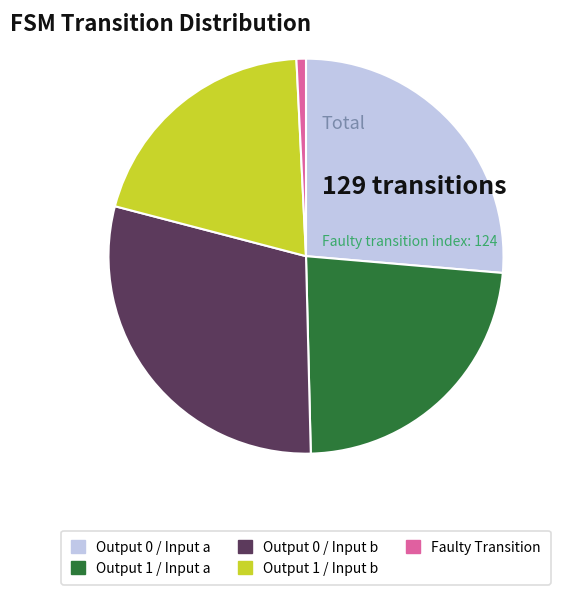

Is there any slice that represents more than half of the pie?

No